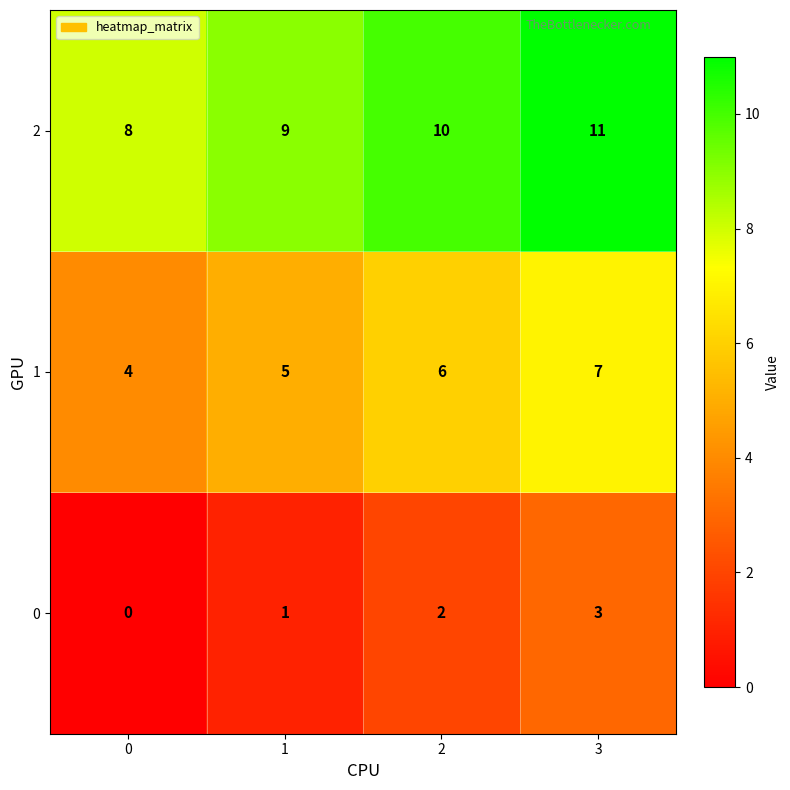

How many categories are shown in the chart?

4